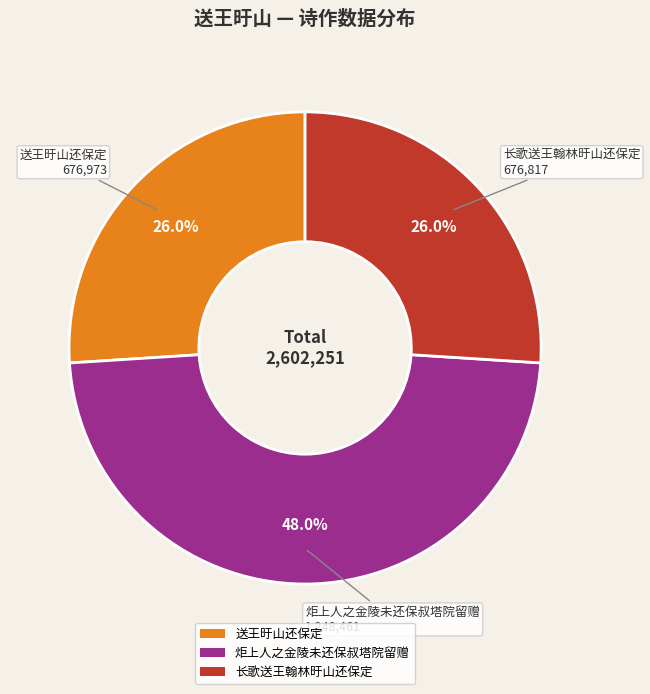

What is the largest slice in the pie chart?

炬上人之金陵未还保叔塔院留赠